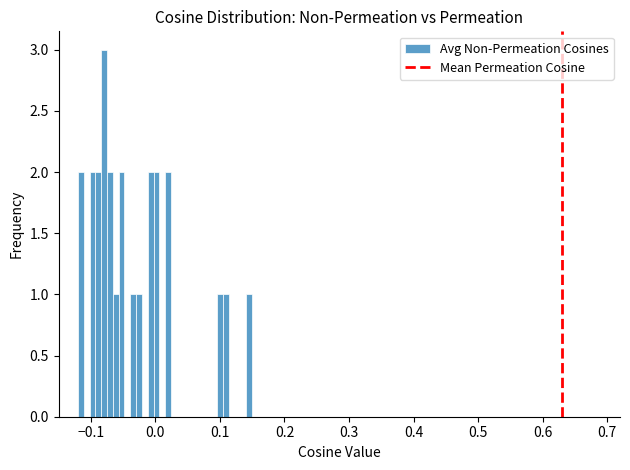

Read against the x-axis, roughly where is the centre of the tallest bar?

-0.08